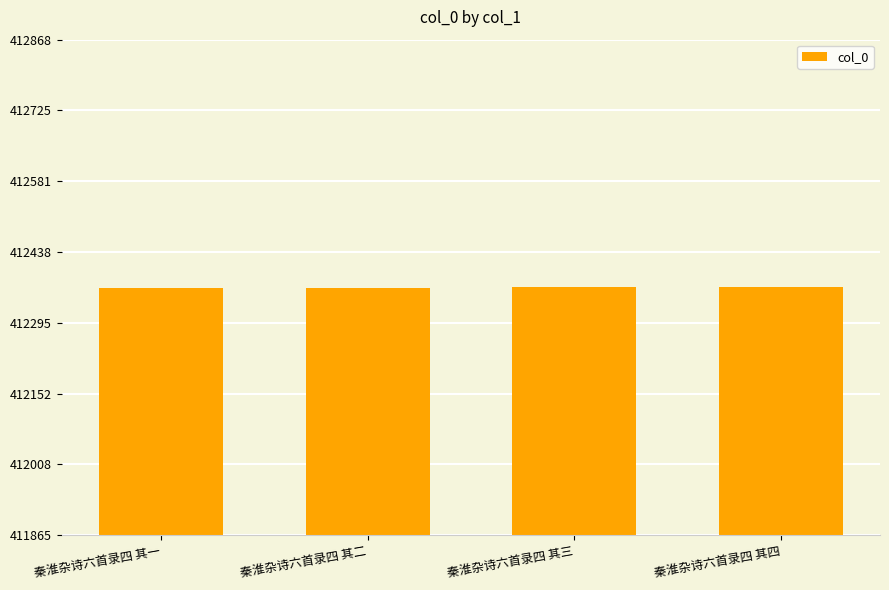

What is the difference between the maximum and minimum values?

3